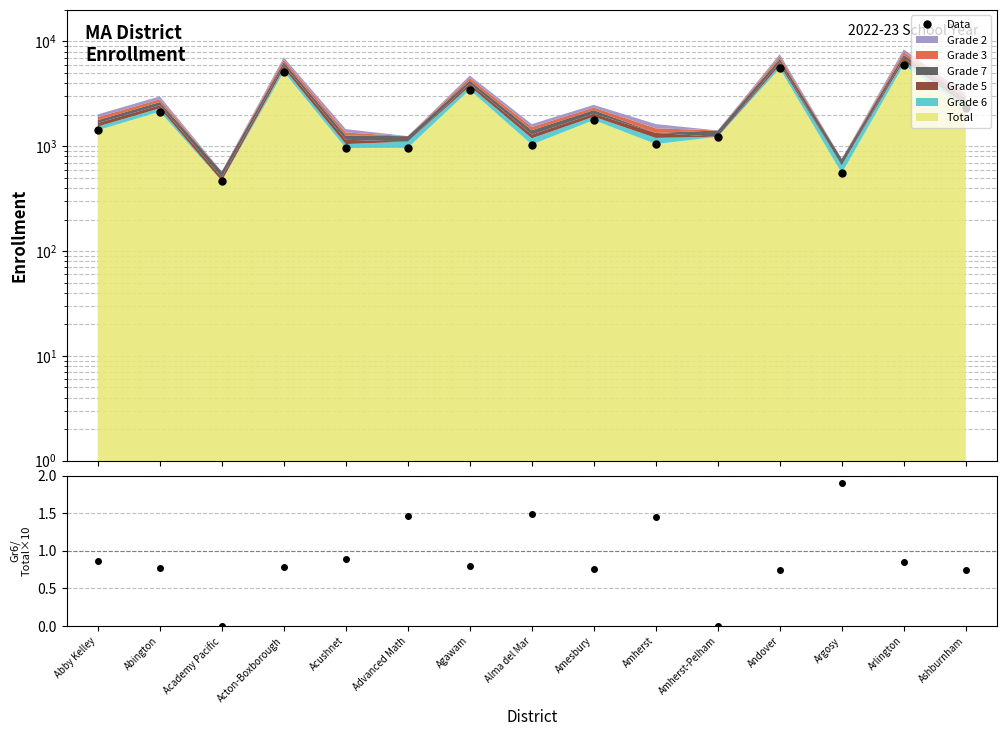

Is the value of Data at Amherst-Pelham greater than the value of Grade6/Total×10 at Arlington?

Yes